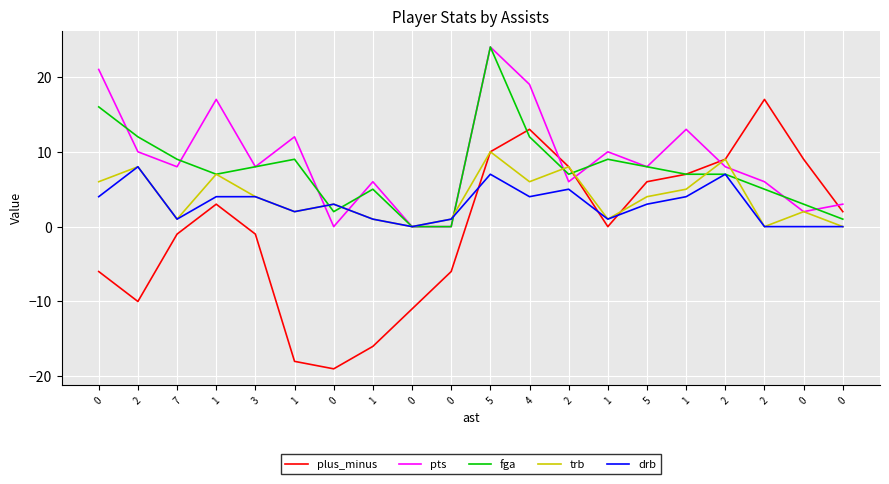

Between 1 and 0, which series saw the biggest shift?

plus_minus